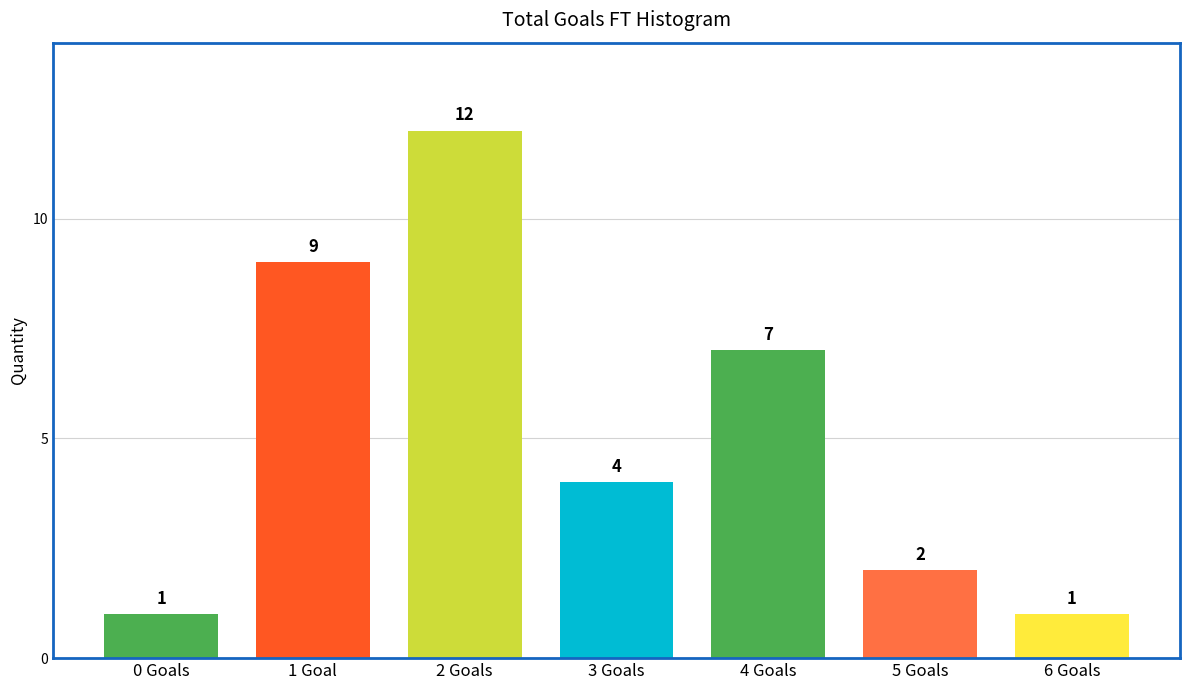

Reading left to right, what are all the values shown in this chart?

1	9	12	4	7	2	1